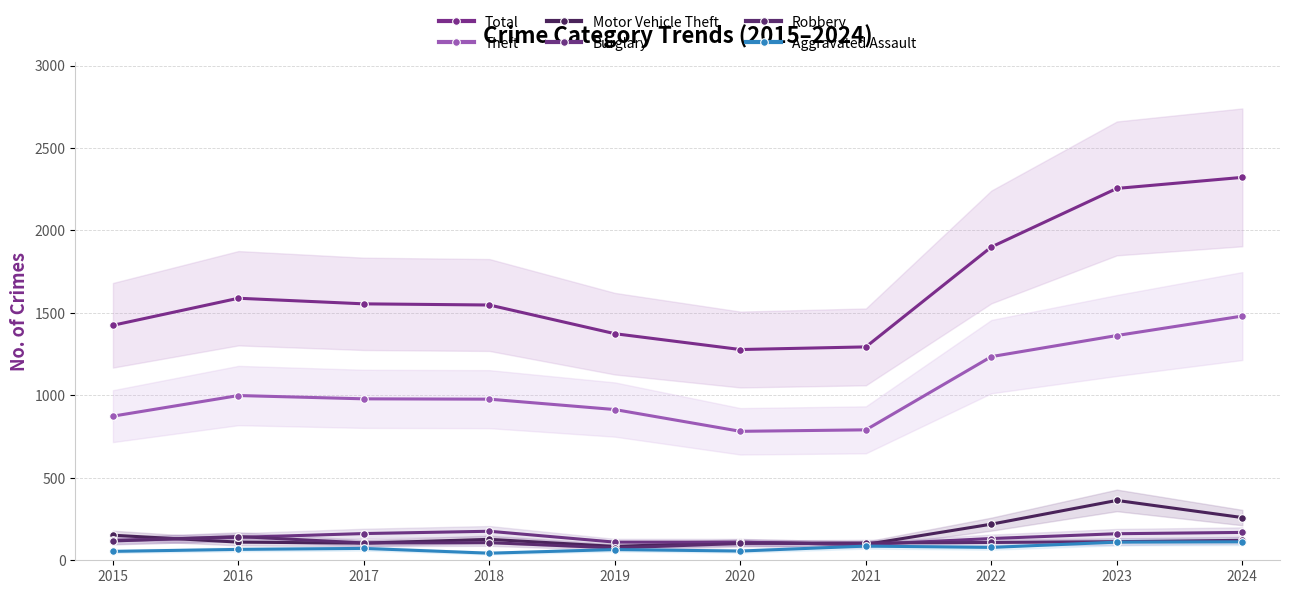

Which series changed the most between 2018 and 2020?

Total